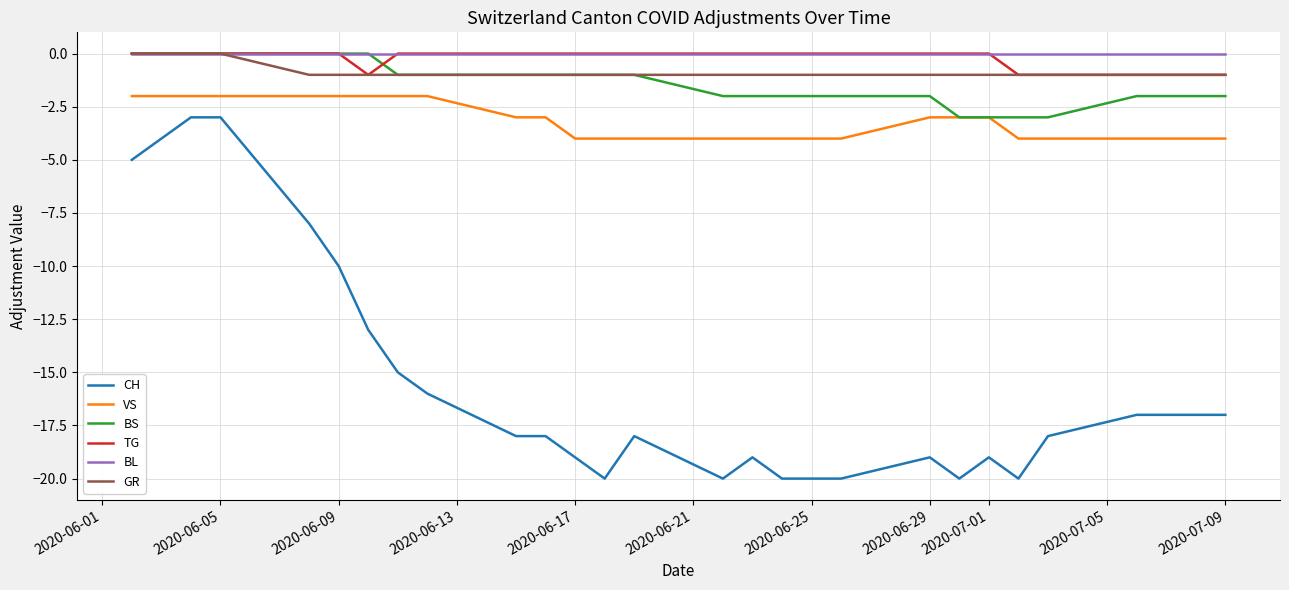

True or false: CH and TG intersect in this chart.

False